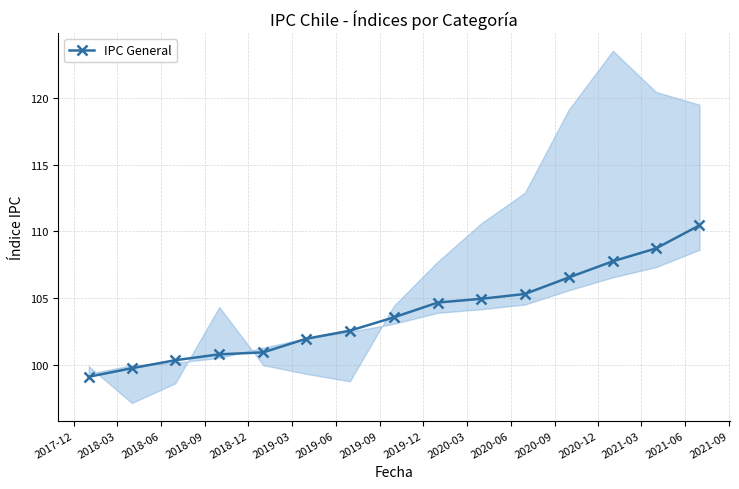

What is the value of the 3rd point from the left?

100.3